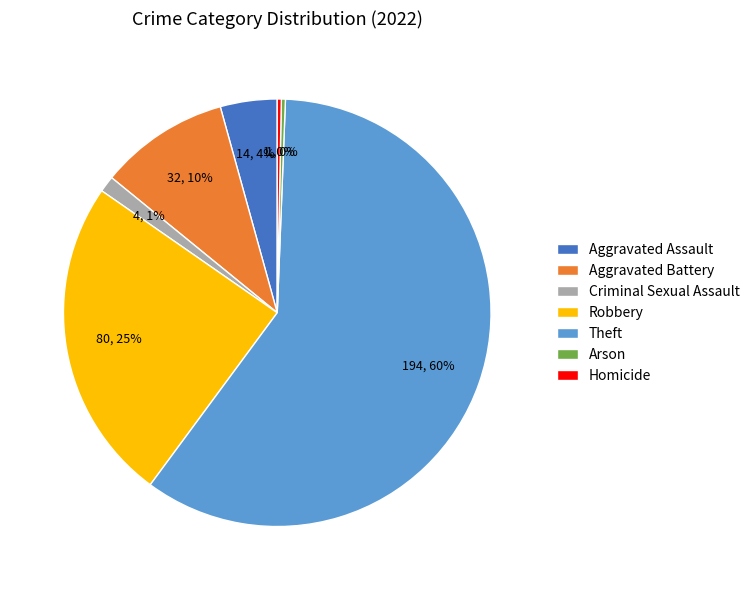

Which category has the biggest portion of the pie?

Theft